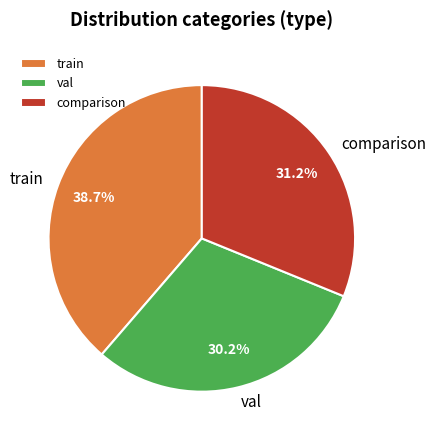

How many slices are in this pie chart?

3